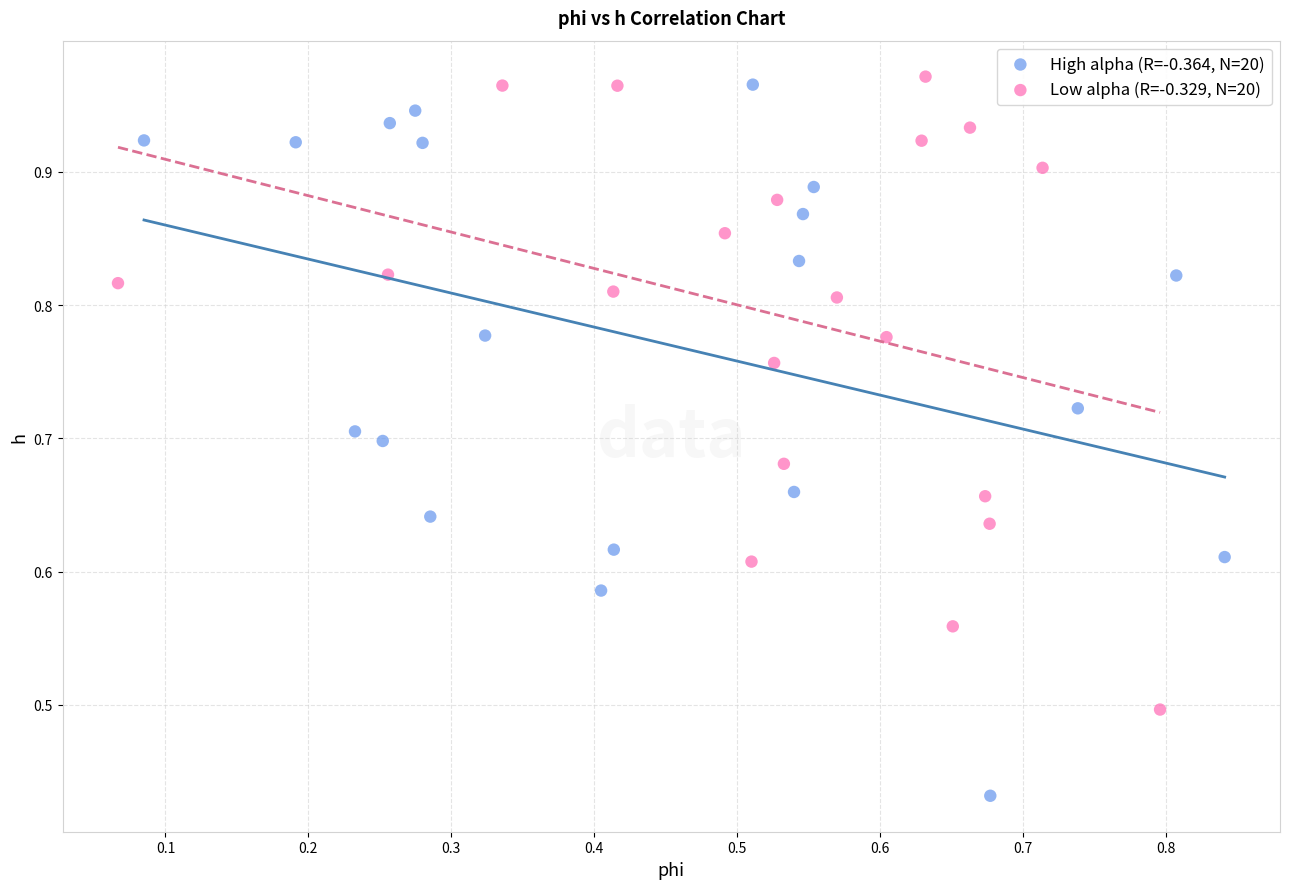

Which series has the largest Y range (max minus min)?

High alpha (R=-0.364, N=20)